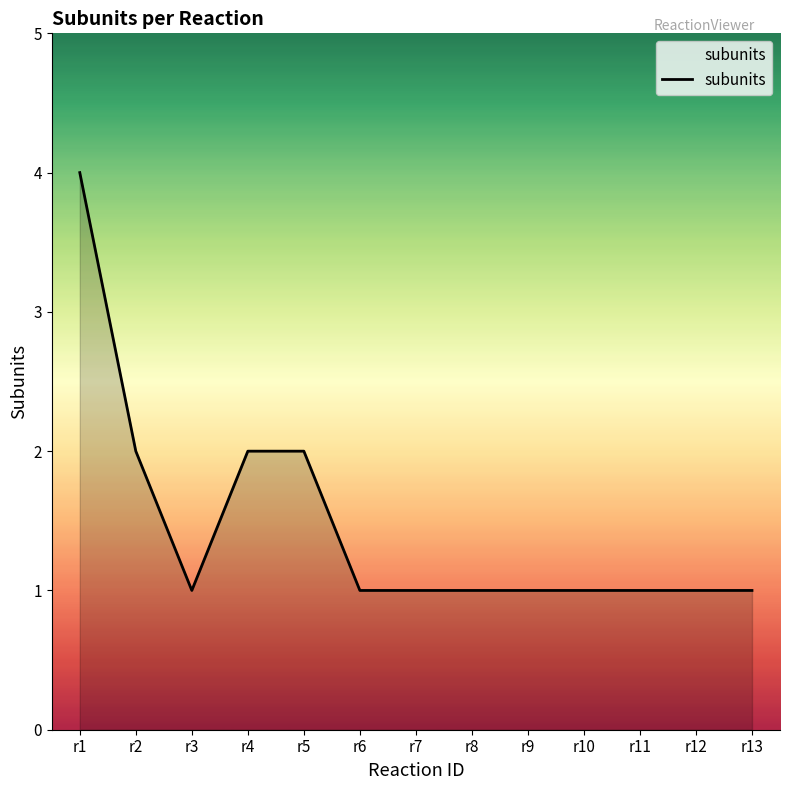

The value at r2 is 2. True or false?

True